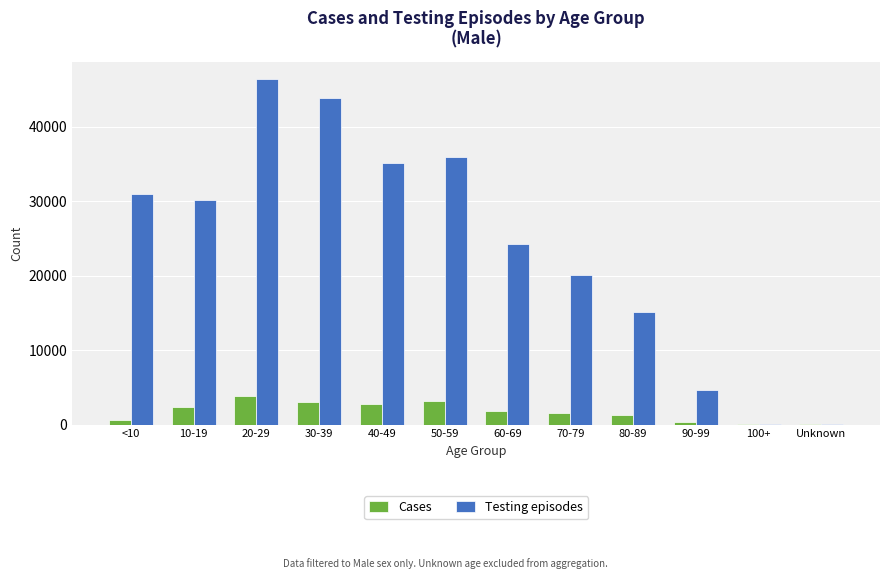

The value of Testing episodes at 40-49 is 35062. True or false?

True